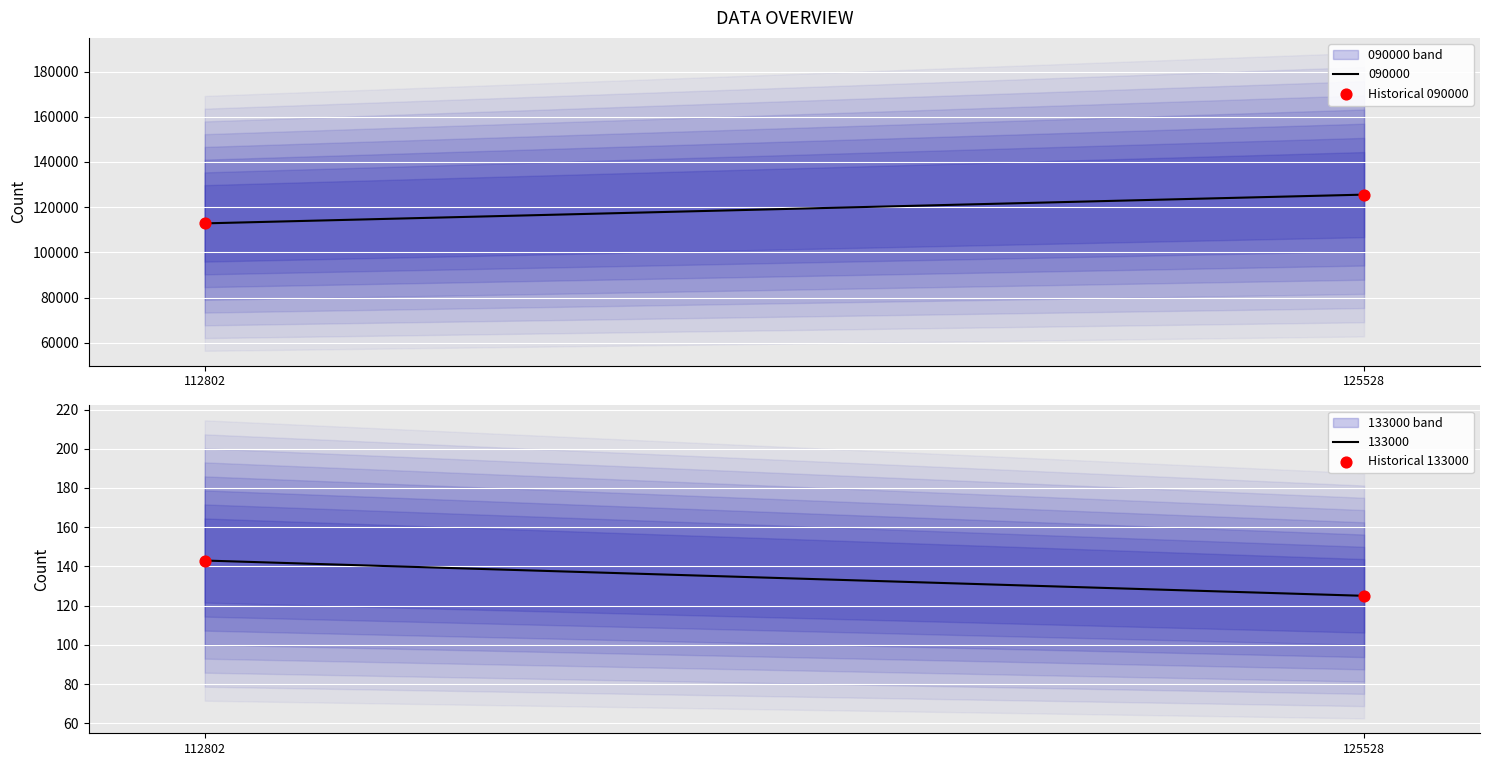

Which series reaches the maximum Y coordinate?

Historical 090000